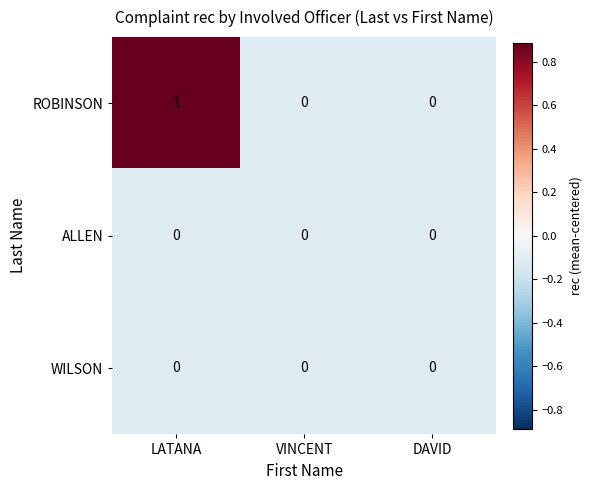

Which series has the widest spread of values?

ROBINSON